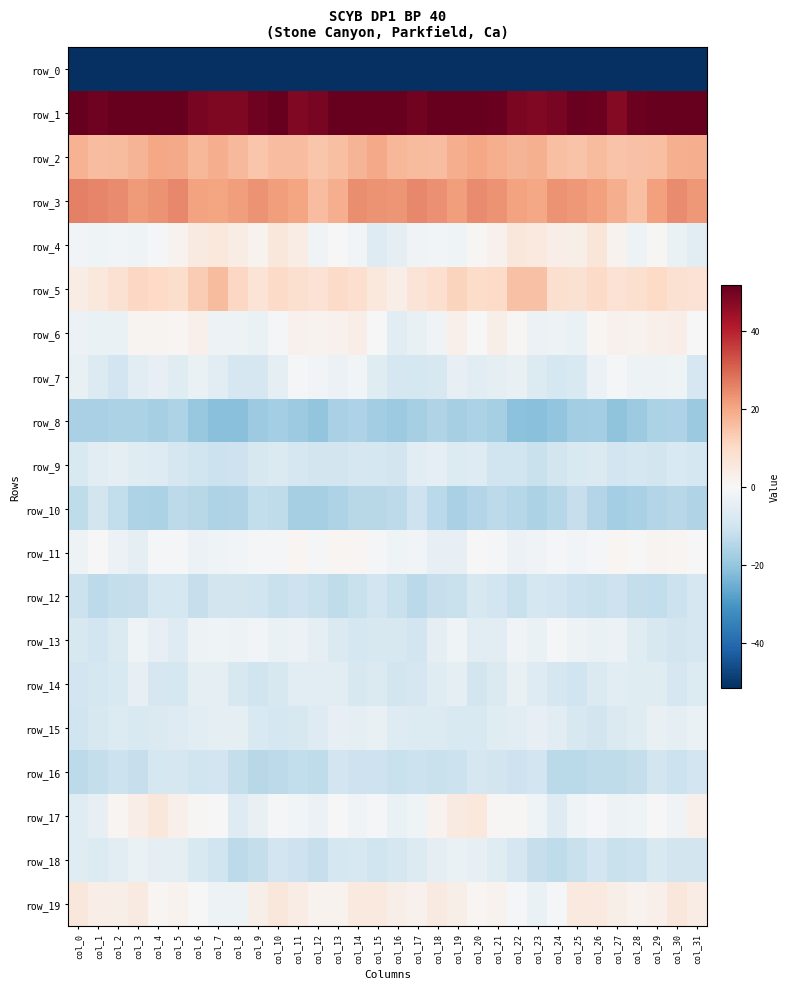

How many data points in row_17 are less than 0?

18